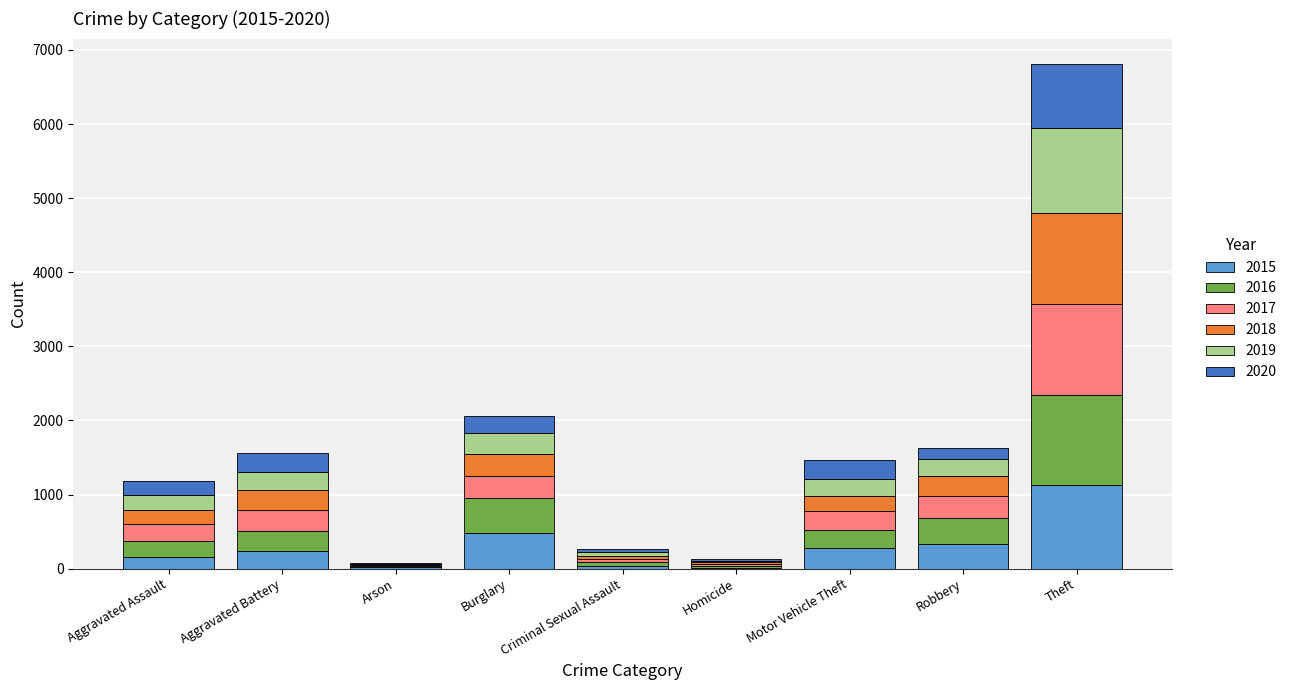

Are the bars grouped side by side (vs. stacked)?

No